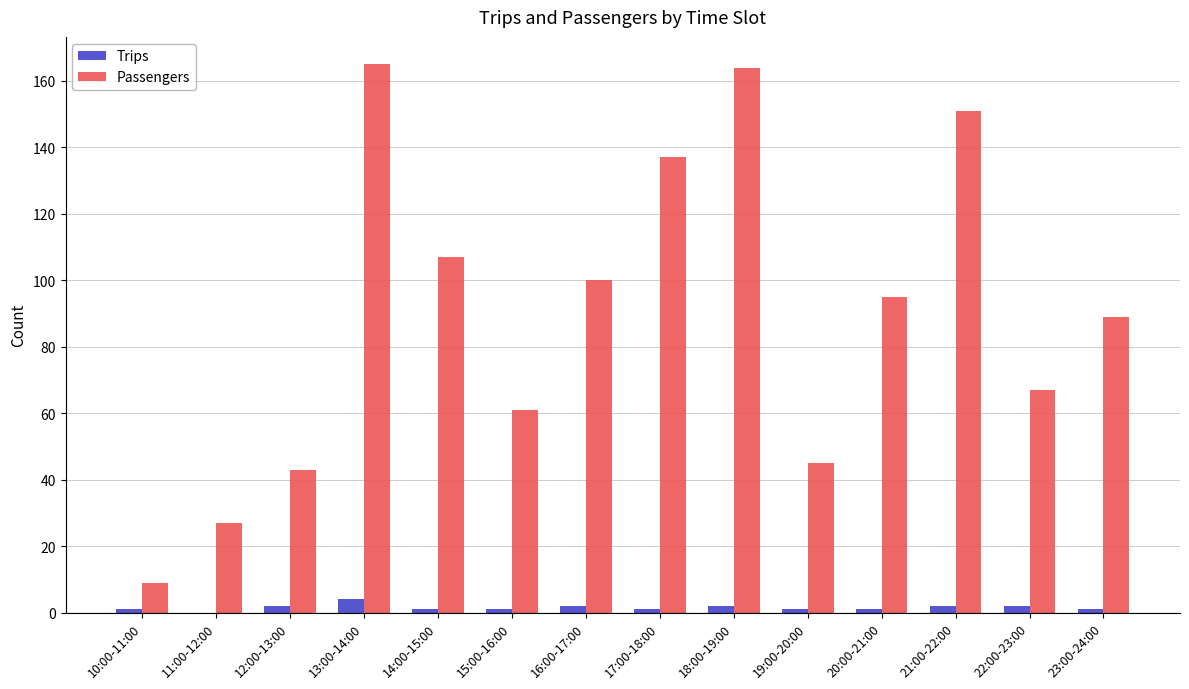

The value of Passengers at 20:00-21:00 is 95. True or false?

True